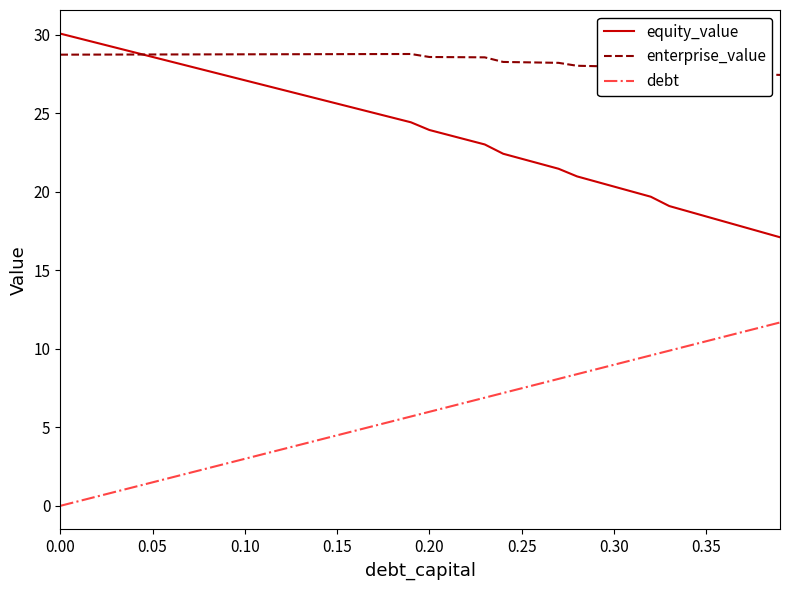

What is the sum of all enterprise_value values?

1134.6